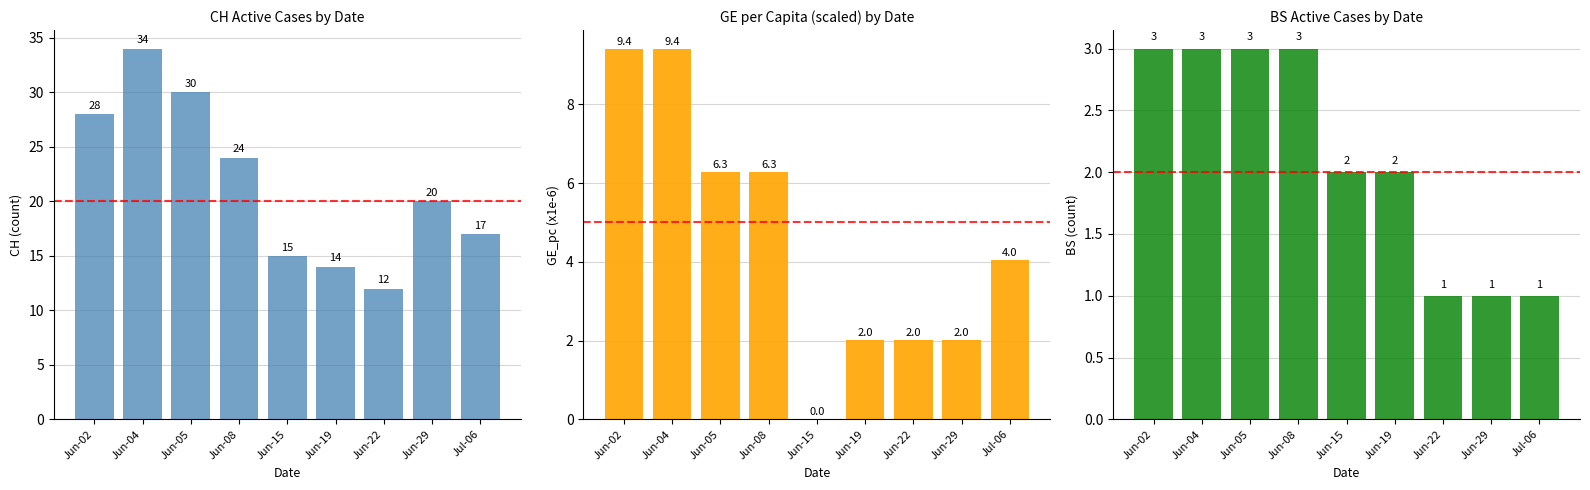

How many values in GE_pc (x1e-6) are above zero?

8